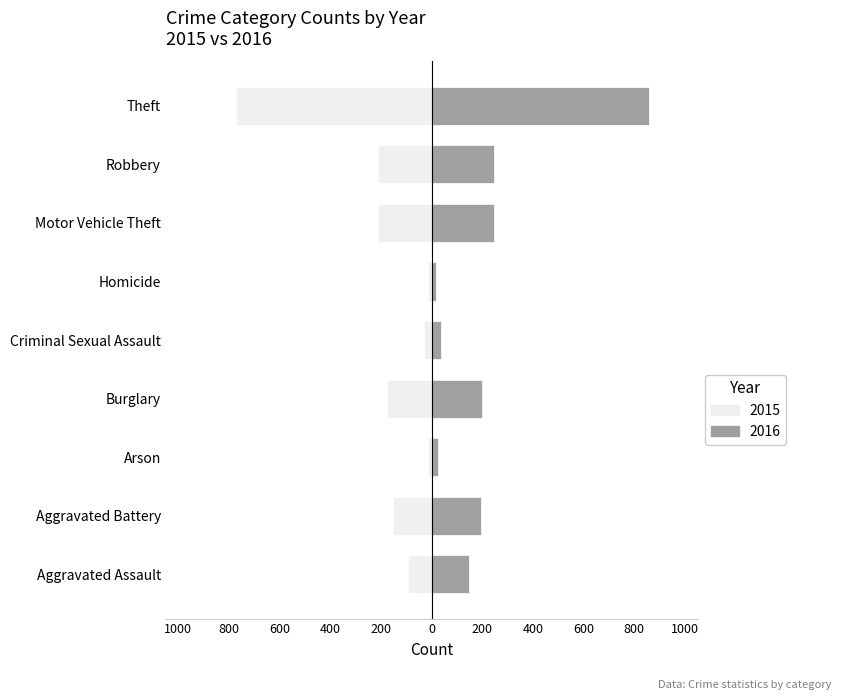

What is the value of the 2016 bar at the 5th from the left?

39